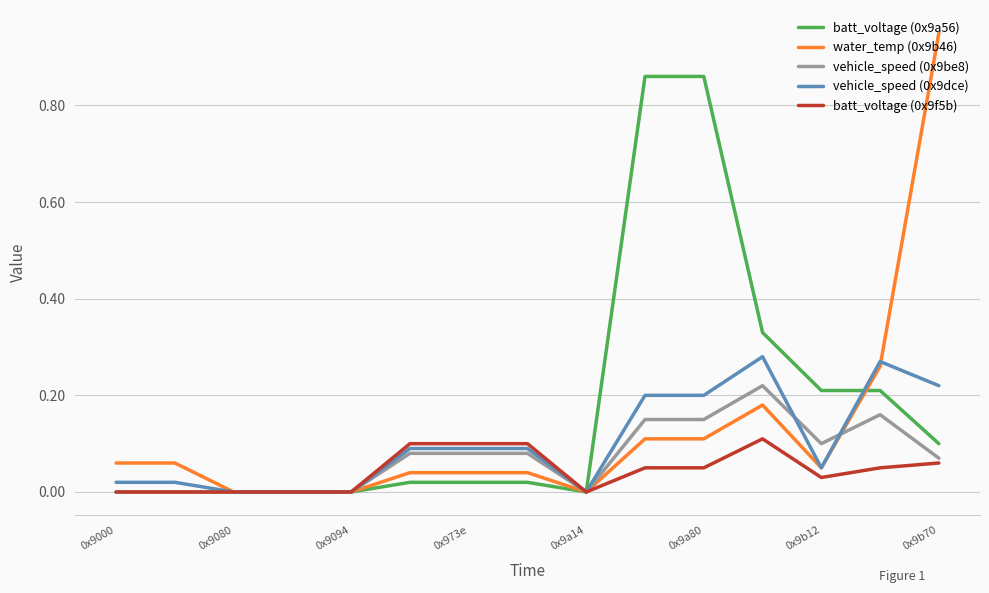

What is the value of the batt_voltage (0x9f5b) point at the 11th from the left?

0.1